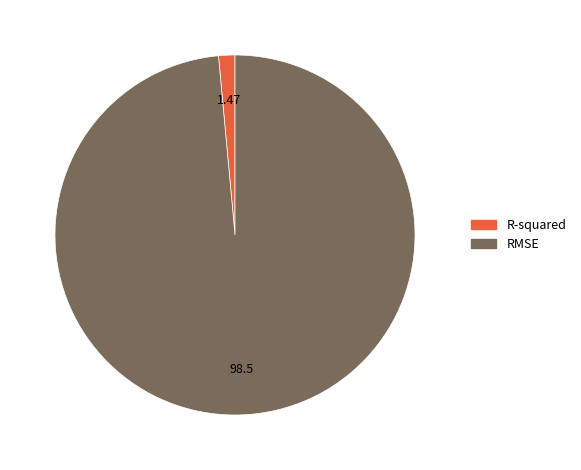

Does RMSE represent more than half of the total?

Yes